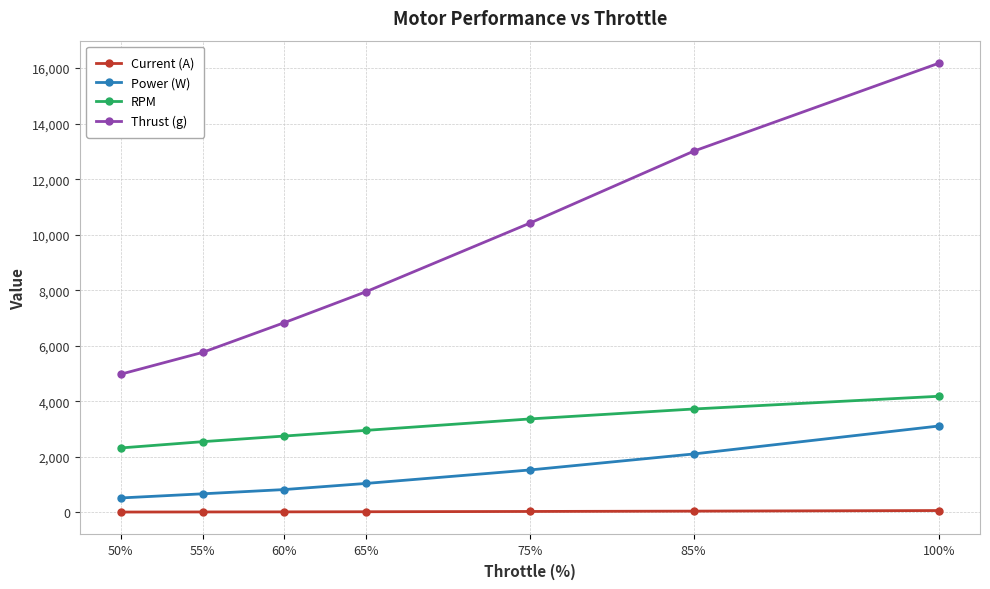

How many lines are shown in the chart?

4